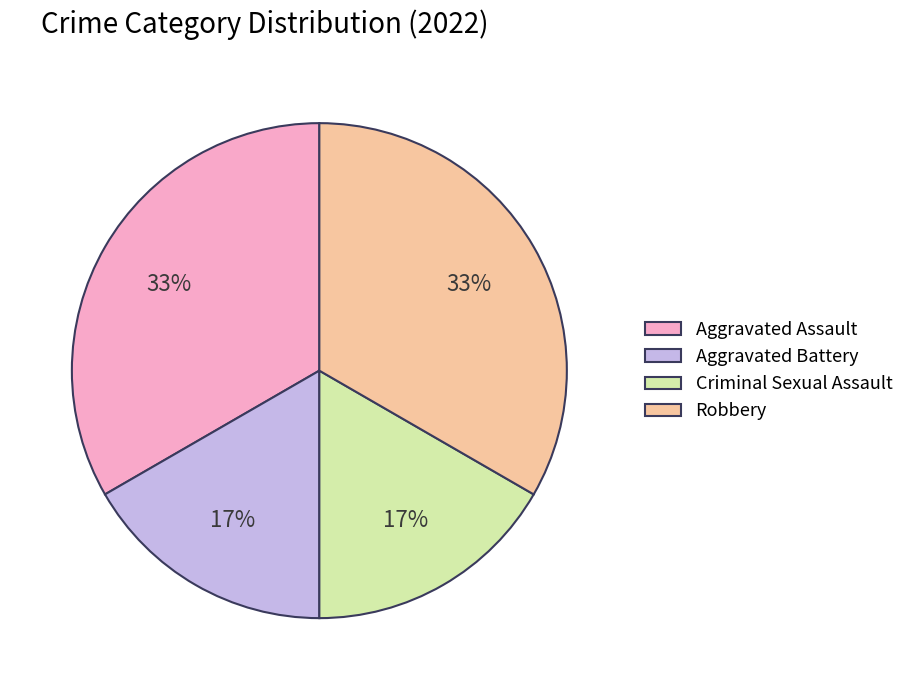

To the nearest percent, what is the combined percentage of Aggravated Battery and Aggravated Assault?

50%